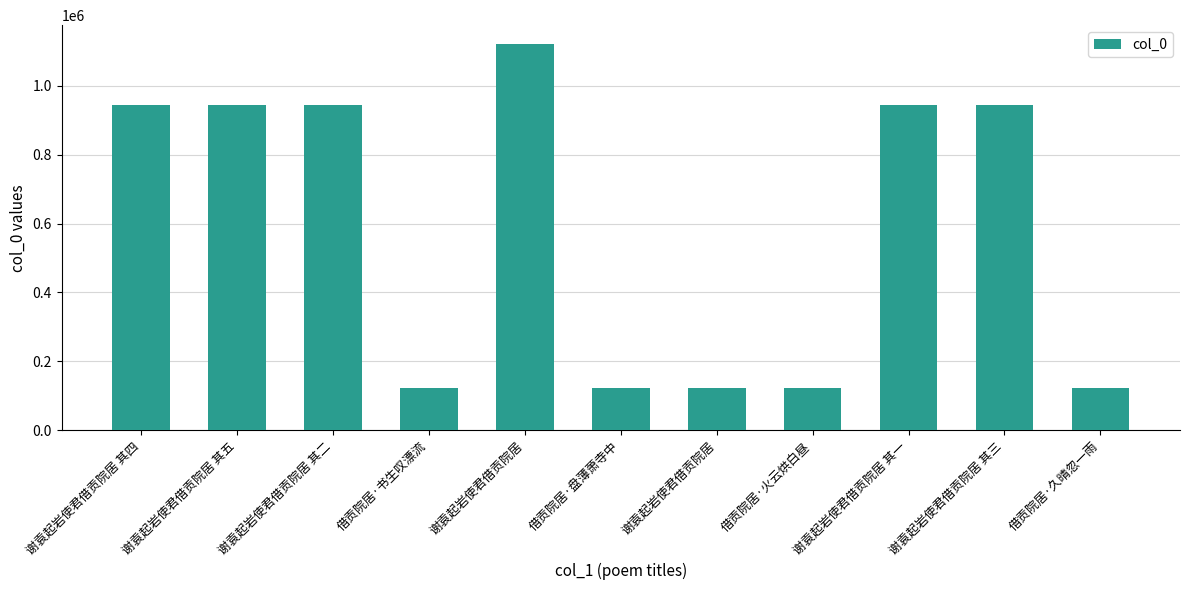

Which label corresponds to the smallest value in the chart?

谢袁起岩使君借贡院居